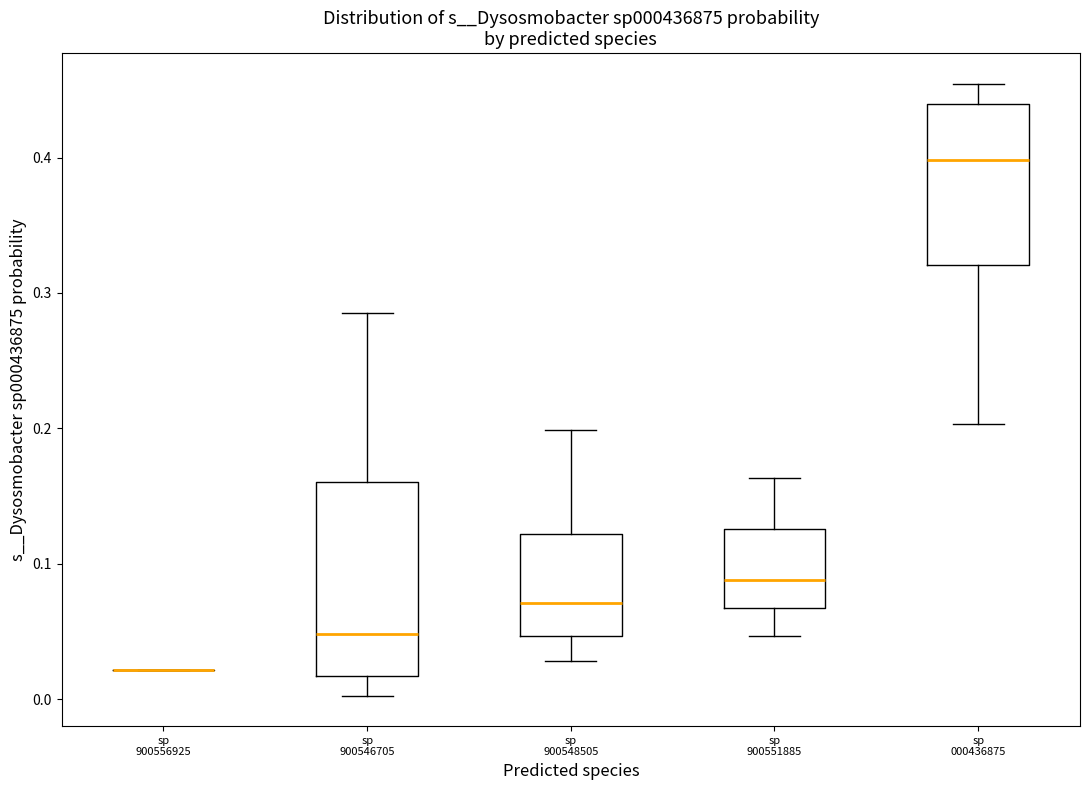

Which box is the tallest, from its lower edge to its upper edge?

sp 900546705